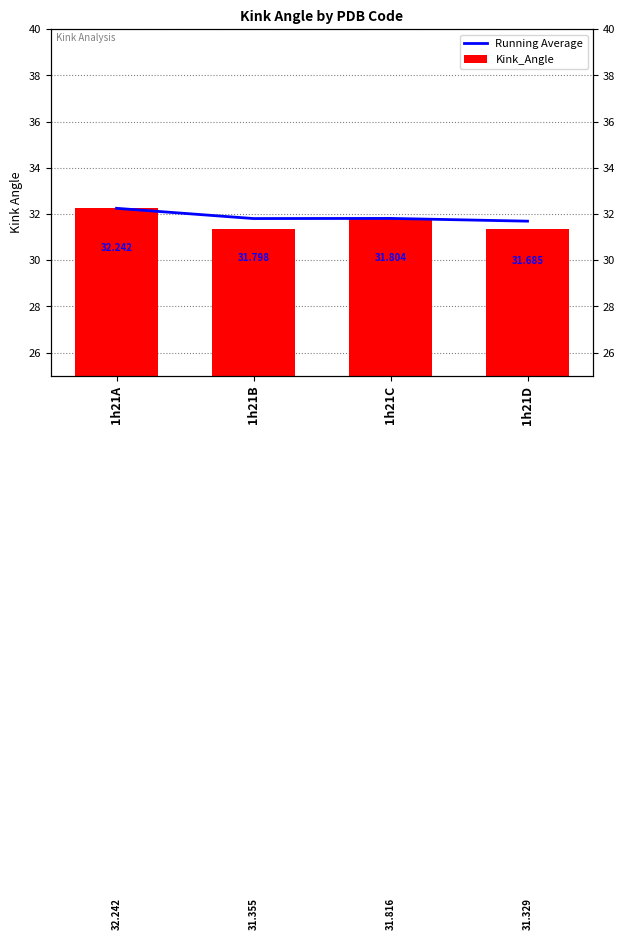

At which category is the sum across all series the highest?

1h21A